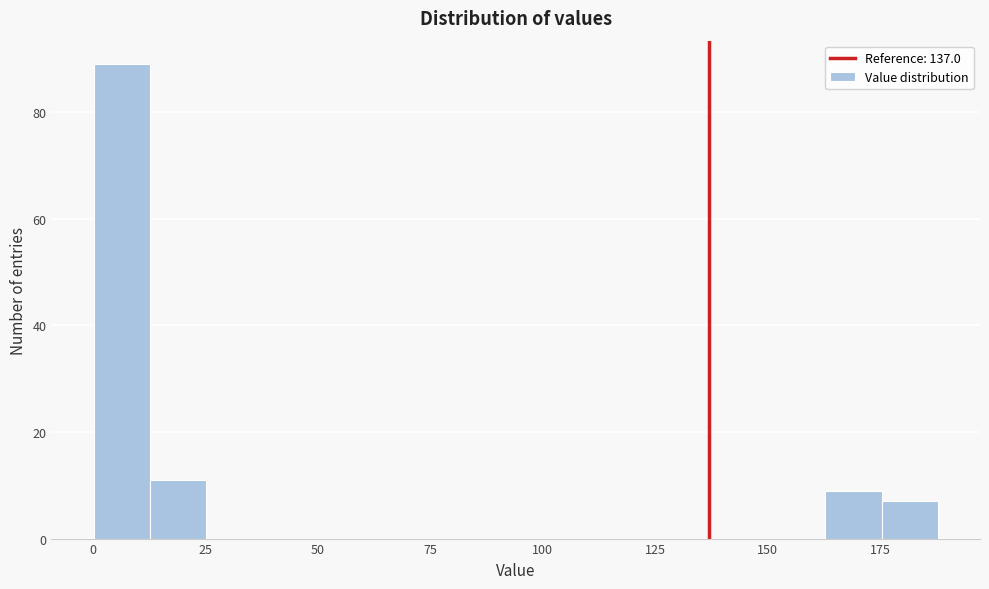

Around what value on the x-axis is the tallest bar? Give the approximate position of its centre, as read against the axis.

5